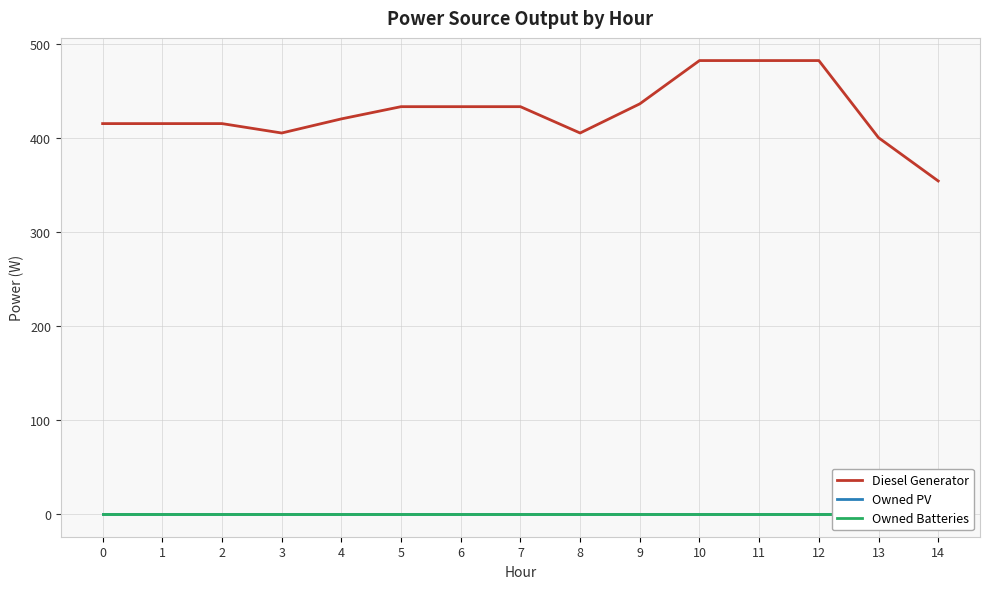

True or false: Owned Batteries has more than 1 points higher than both neighbors.

False